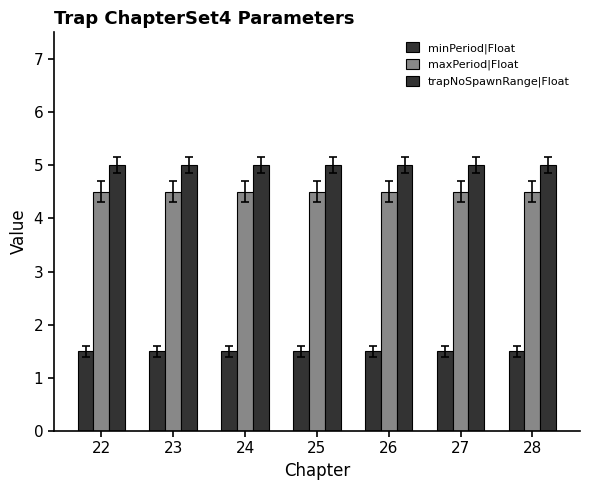

The minPeriod|Float series shows 0.8 at 27. True or false?

False